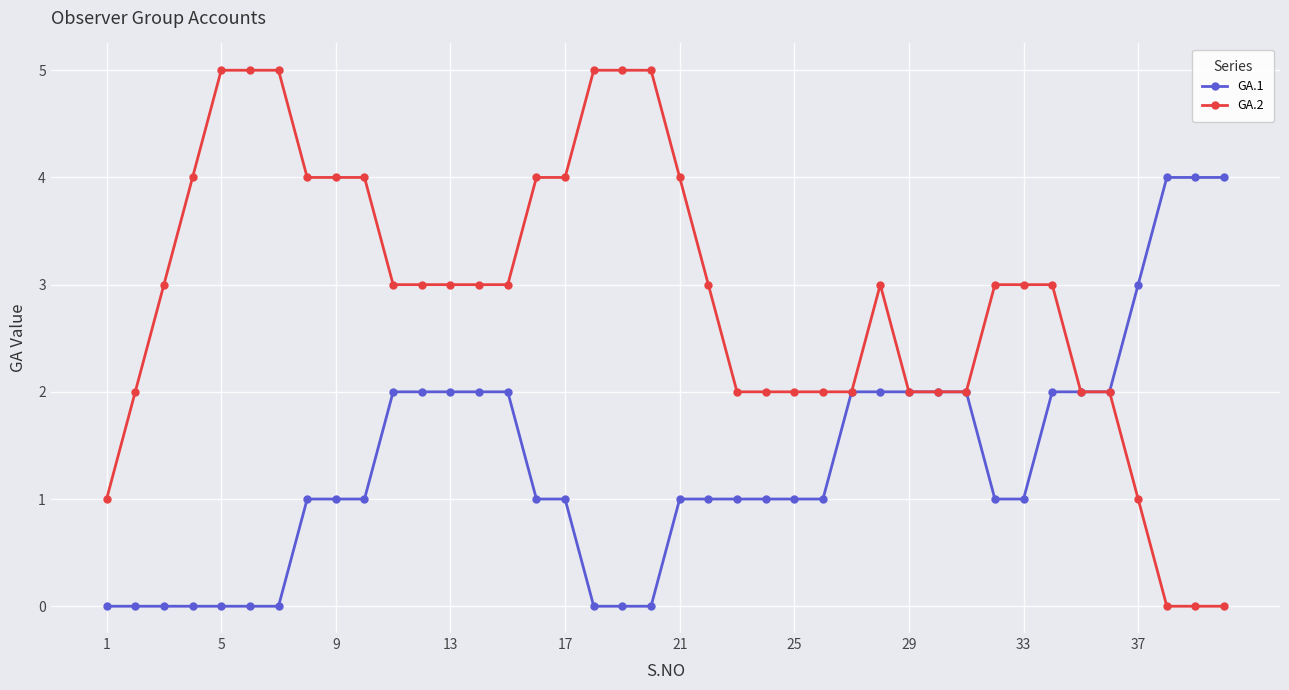

What are all the series names shown in the legend?

GA.1, GA.2